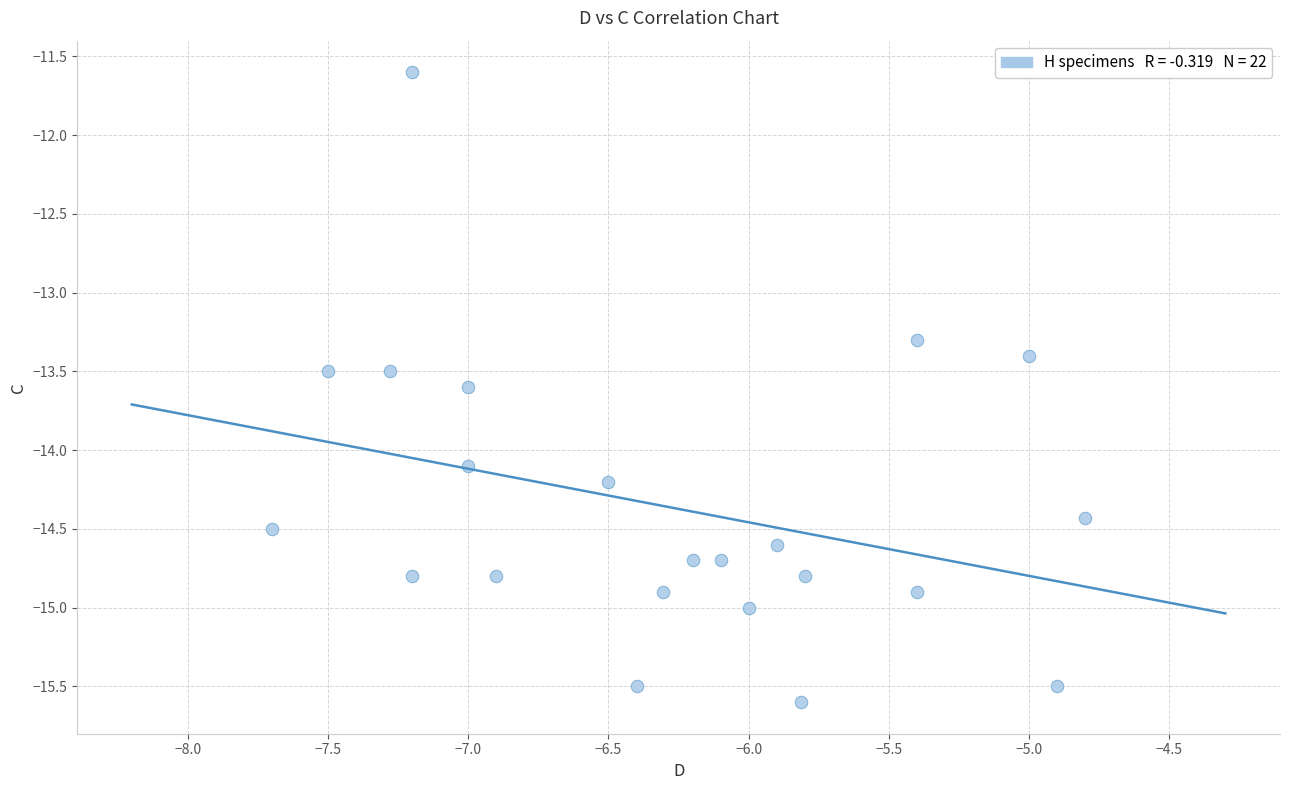

What Y value in the scatter plot is closest to -13?

-13.3